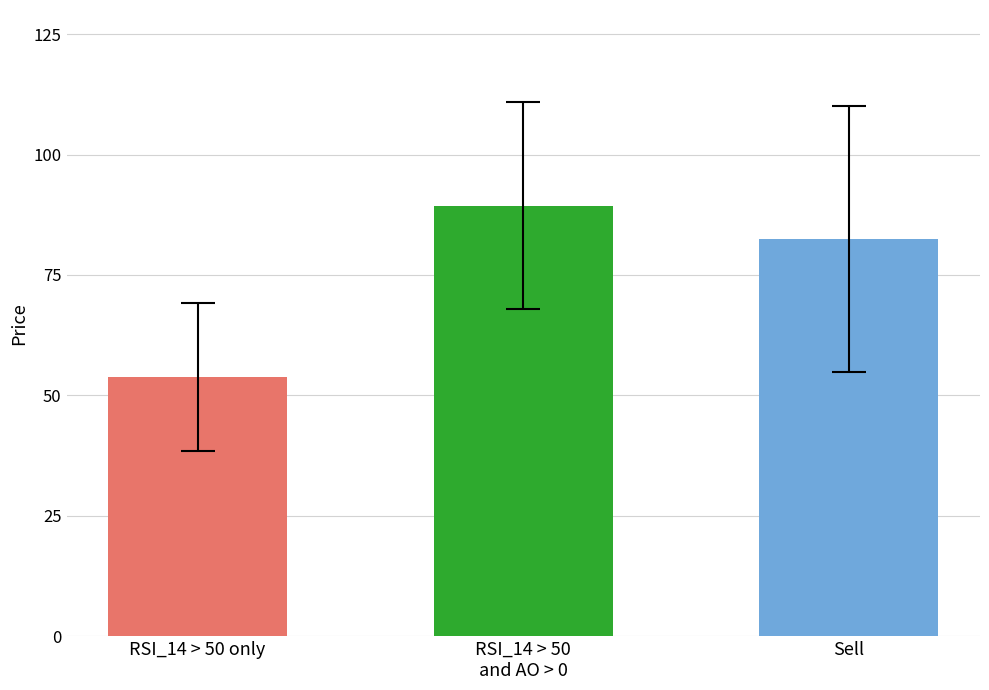

Which has a higher value, RSI_14 > 50 only or Sell?

Sell